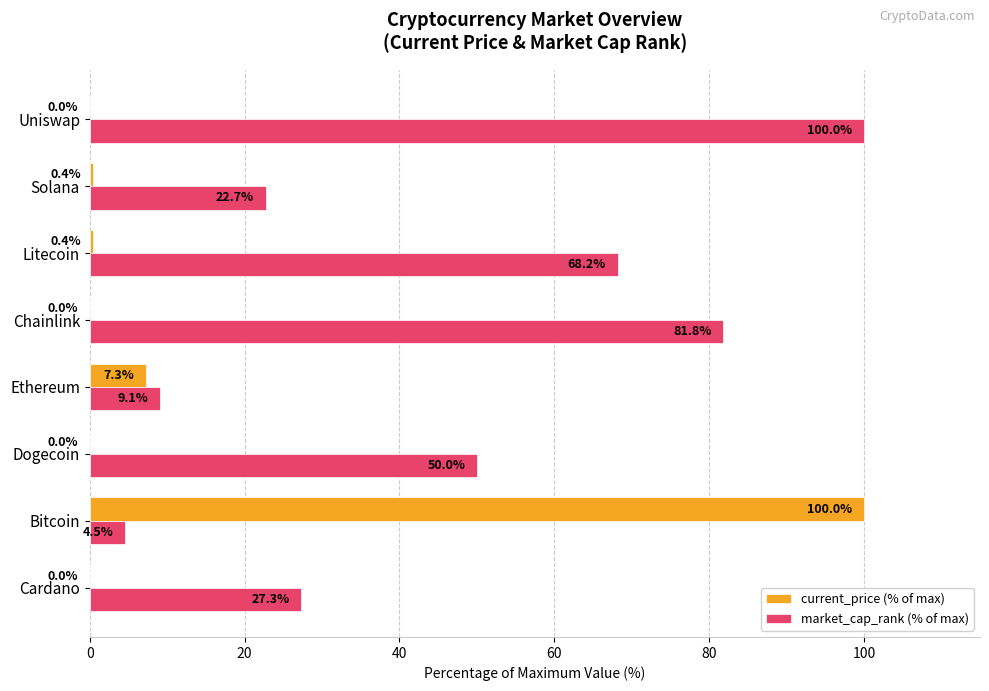

What is the average value of the market_cap_rank (% of max) series?

45.5